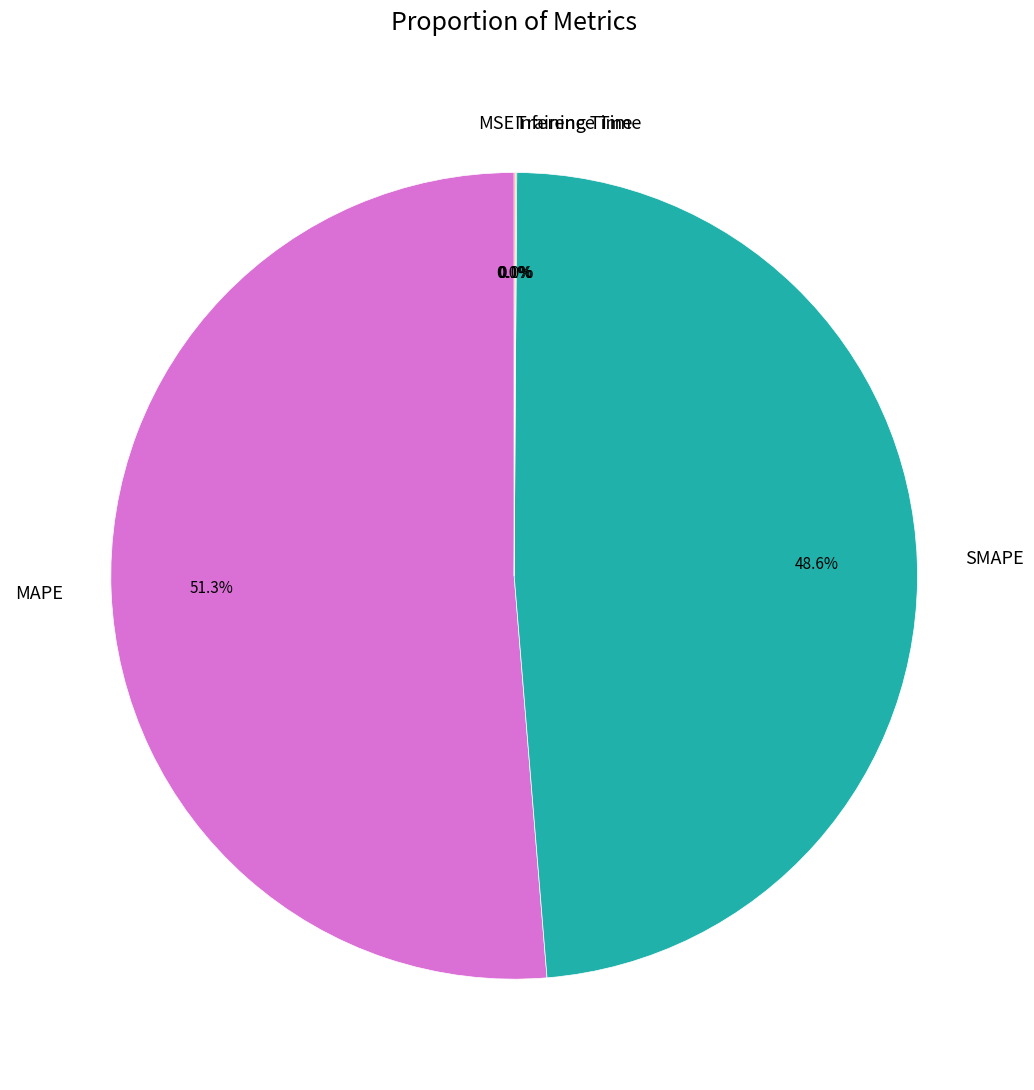

Is MAPE the majority of the pie?

Yes